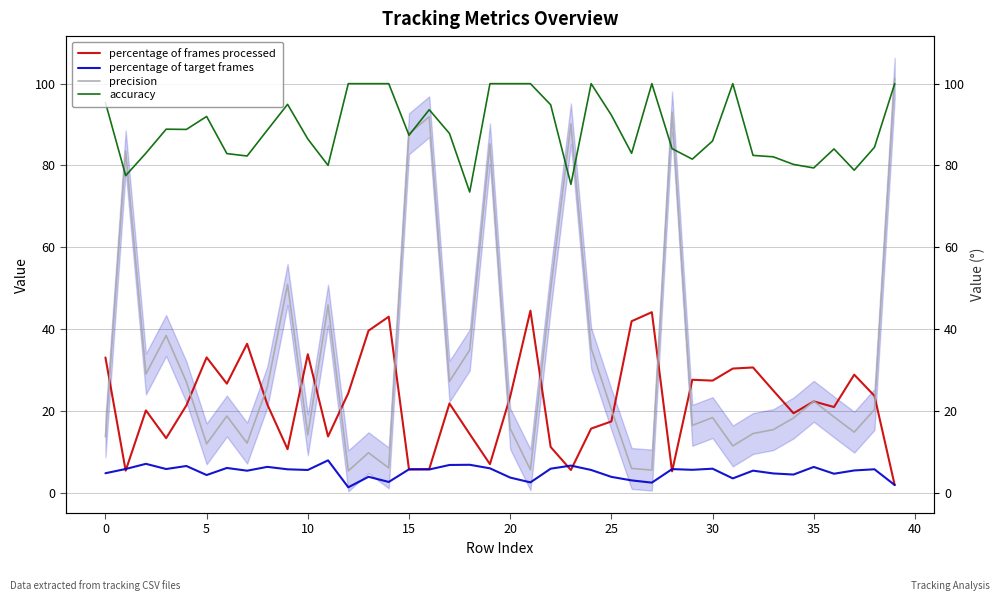

Does the chart have visible grid lines?

Yes